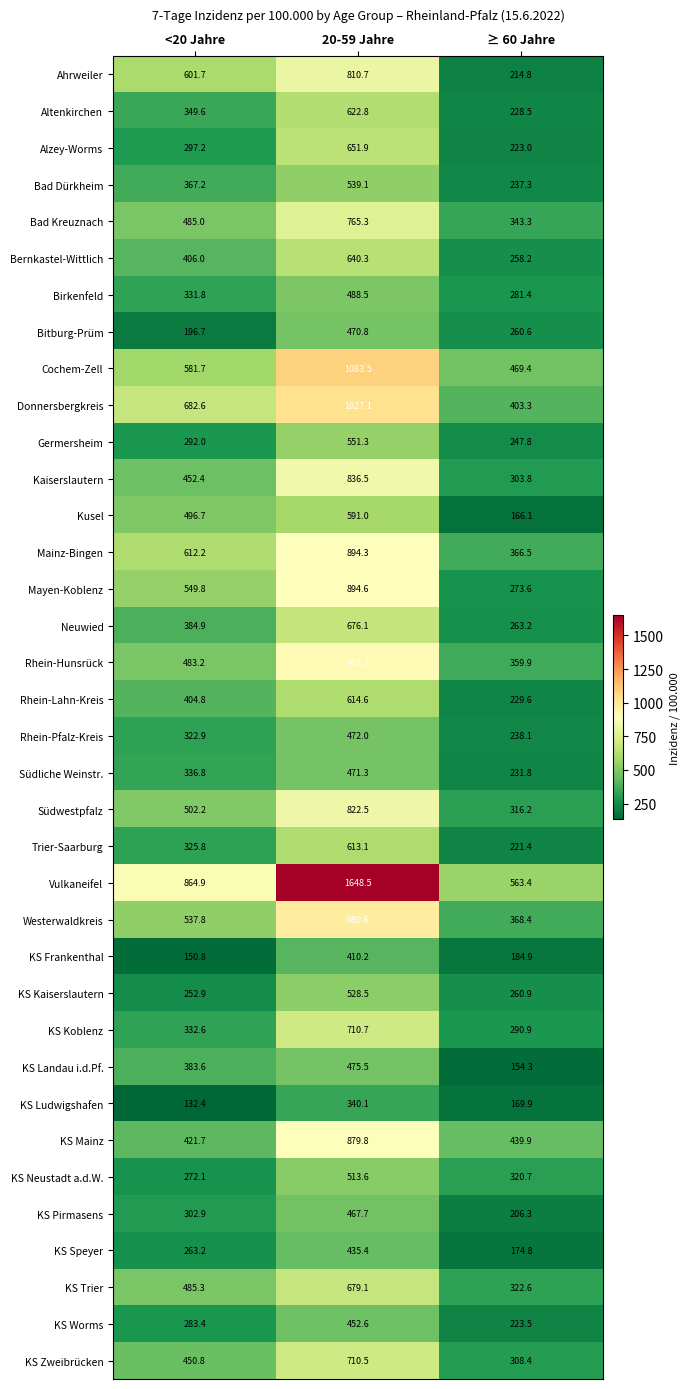

List the series in order of their peak value, lowest first.

KS Ludwigshafen, KS Frankenthal, KS Speyer, KS Worms, KS Pirmasens, Bitburg-Prüm, Südliche Weinstr., Rhein-Pfalz-Kreis, KS Landau i.d.Pf., Birkenfeld, KS Neustadt a.d.W., KS Kaiserslautern, Bad Dürkheim, Germersheim, Kusel, Trier-Saarburg, Rhein-Lahn-Kreis, Altenkirchen, Bernkastel-Wittlich, Alzey-Worms, Neuwied, KS Trier, KS Zweibrücken, KS Koblenz, Bad Kreuznach, Ahrweiler, Südwestpfalz, Kaiserslautern, KS Mainz, Mainz-Bingen, Mayen-Koblenz, Rhein-Hunsrück, Westerwaldkreis, Donnersbergkreis, Cochem-Zell, Vulkaneifel